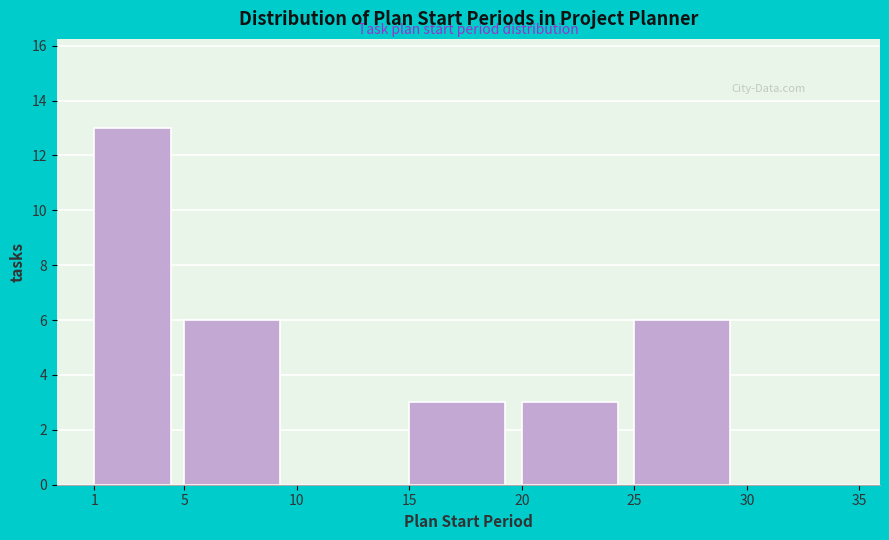

What is the height of the bar covering 1 to 5 on the x-axis? The values are not printed on the chart, so give them approximately, as read against the axis.

13